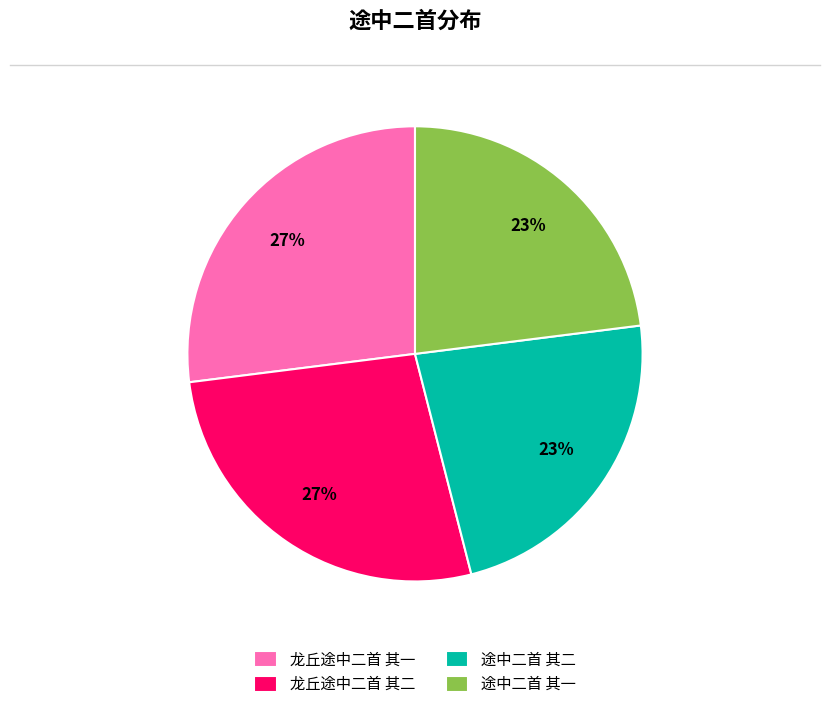

To the nearest percent, what is the difference between the 龙丘途中二首 其二 and 途中二首 其二 slice percentages?

4%